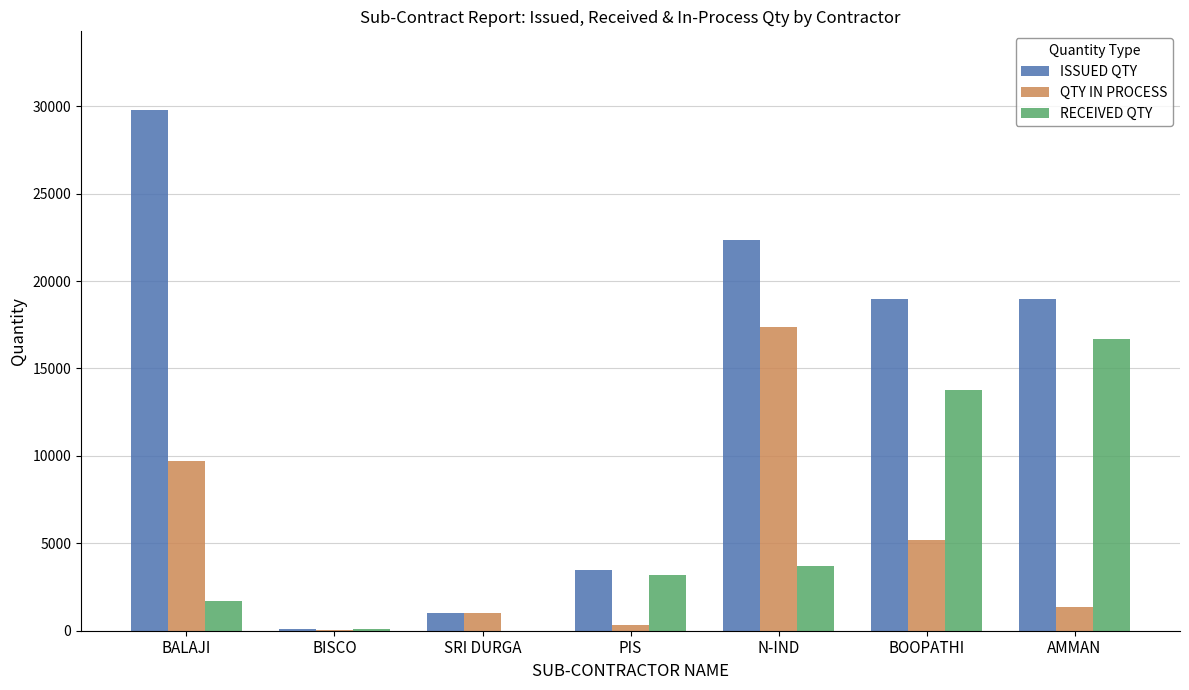

What is the total value across all series at SRI DURGA?

2036